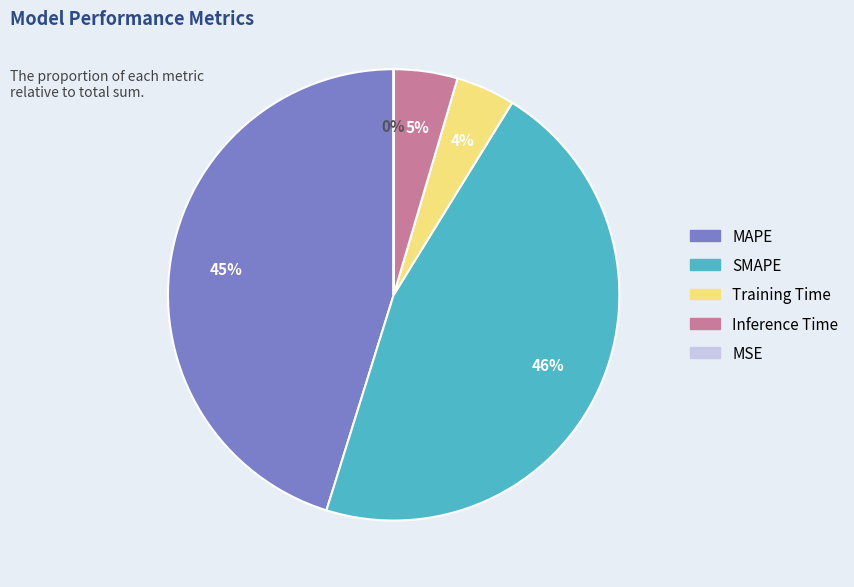

Which slice is the largest?

SMAPE